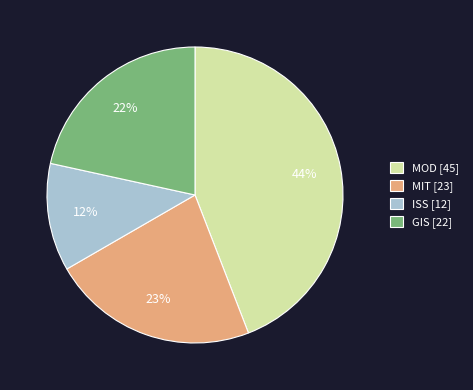

True or false: MOD accounts for 34% of the total.

False